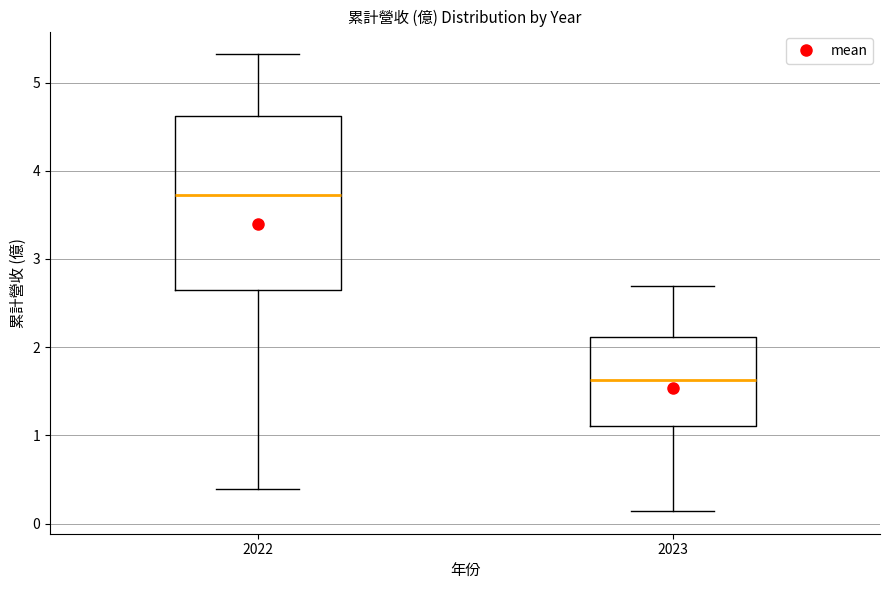

Which box is the tallest, from its lower edge to its upper edge?

2022